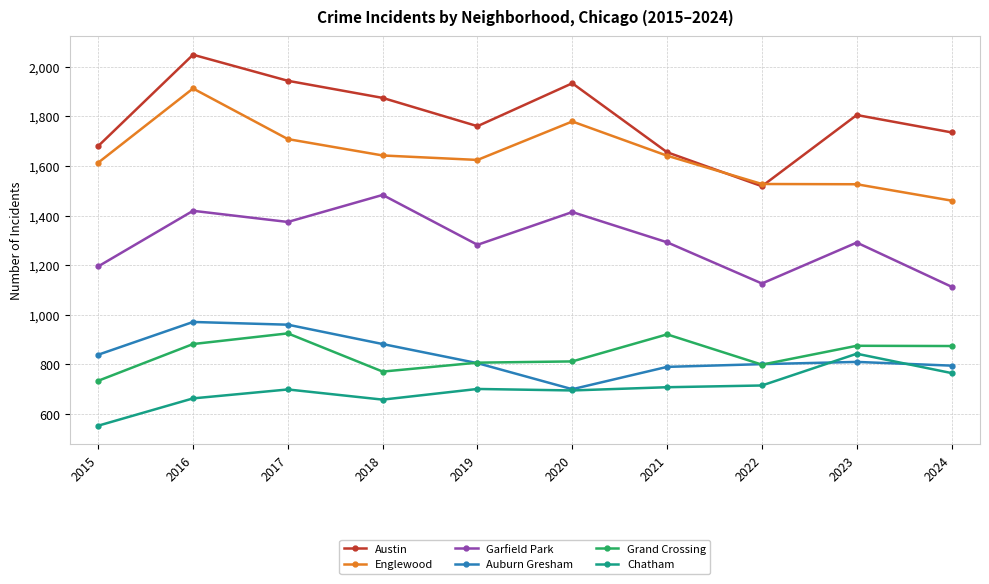

What are all the series names shown in the legend?

Austin, Englewood, Garfield Park, Auburn Gresham, Grand Crossing, Chatham